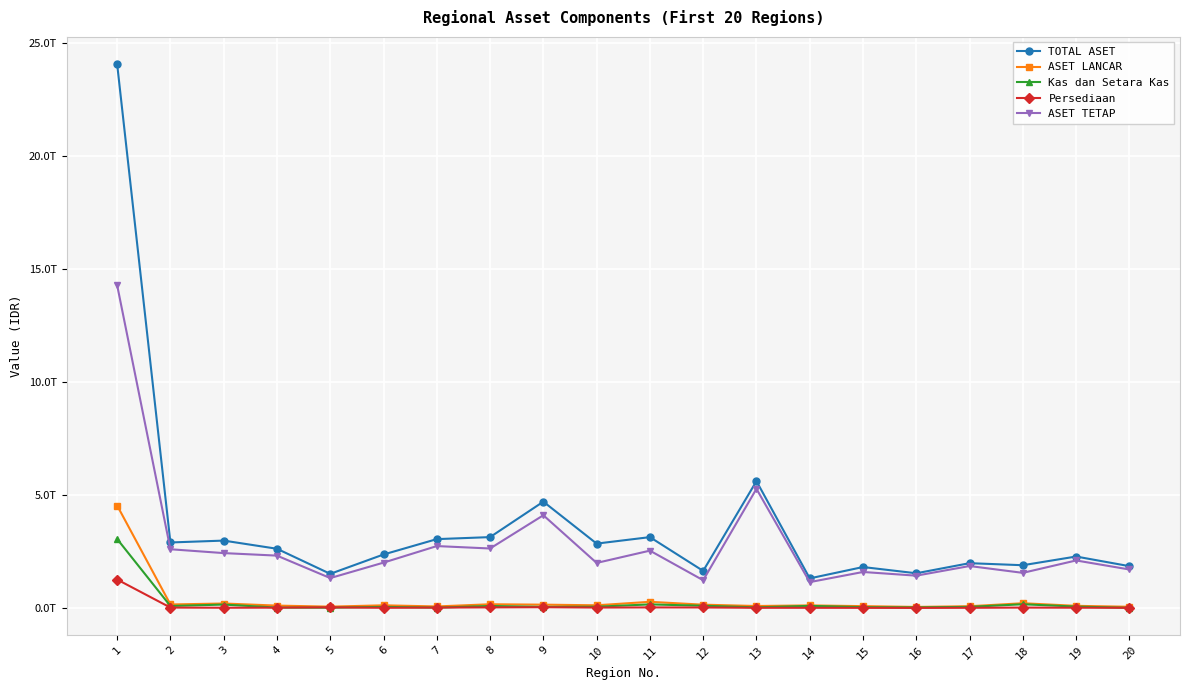

True or false: ASET TETAP and Kas dan Setara Kas intersect in this chart.

False